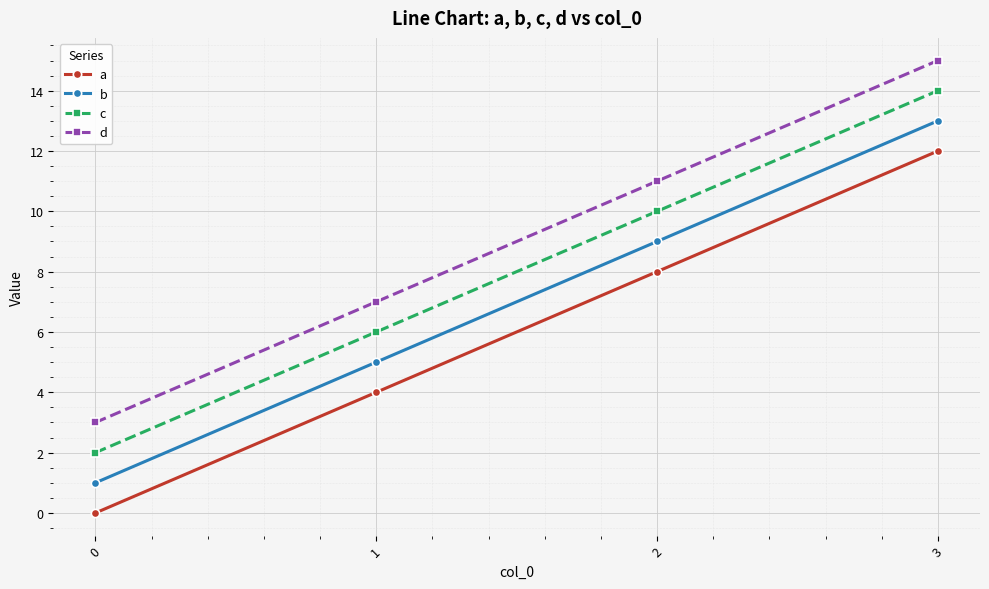

What is the average value of the d series?

9